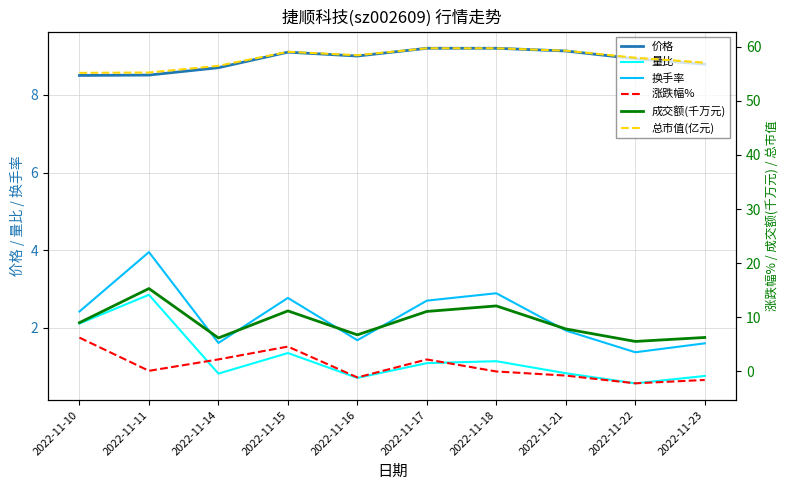

What is the value of the 换手率 point at the 6th from the left?

2.7